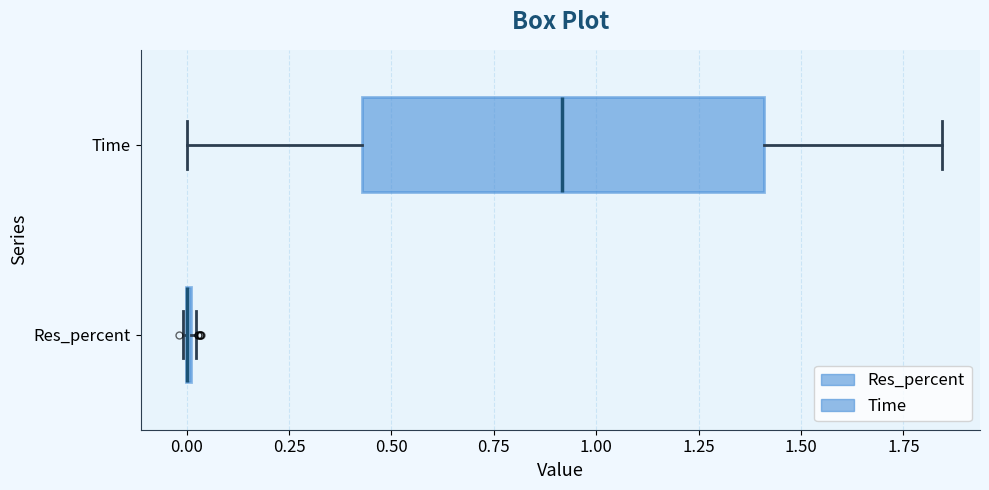

Reading bottom to top, transcribe this box plot: for each box, give where its median line is, the range the box spans, and where its two whiskers end, as read against the x-axis. The values are not printed on the chart, so give them approximately, as read against the axis.

Res_percent: box collapsed to a line at 0.00, whiskers 0.00 to 0.00
Time: median 0.90, box 0.45 to 1.40, whiskers 0.00 to 1.85